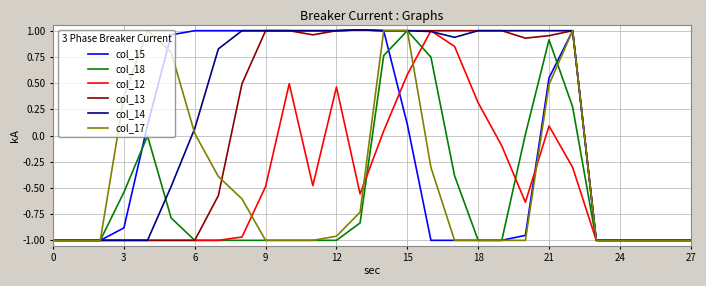

Which series has the largest total across all categories?

col_14